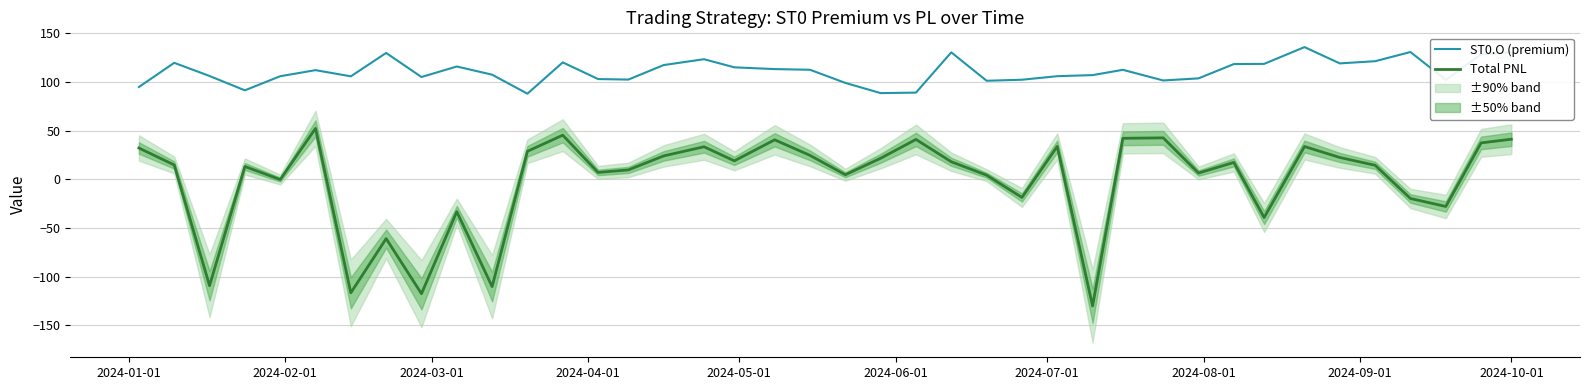

At how many categories does at least one series exceed 67?

40